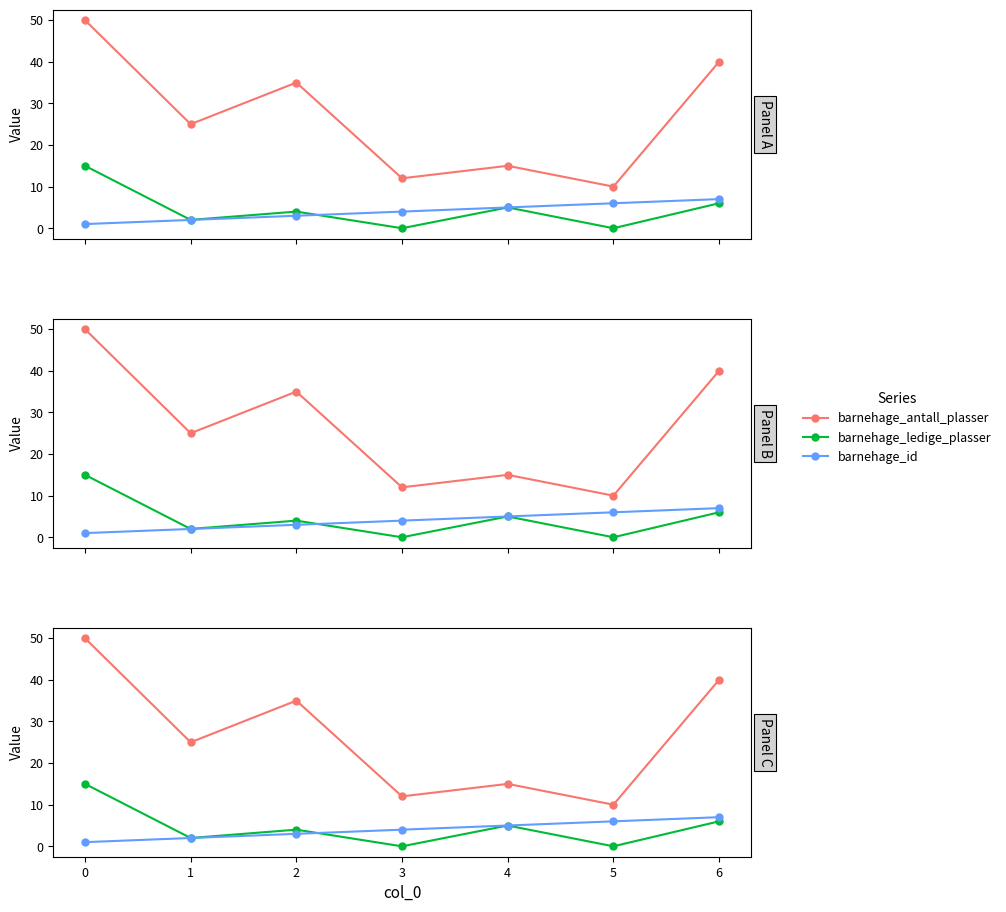

How many times do barnehage_id and barnehage_ledige_plasser cross each other?

1